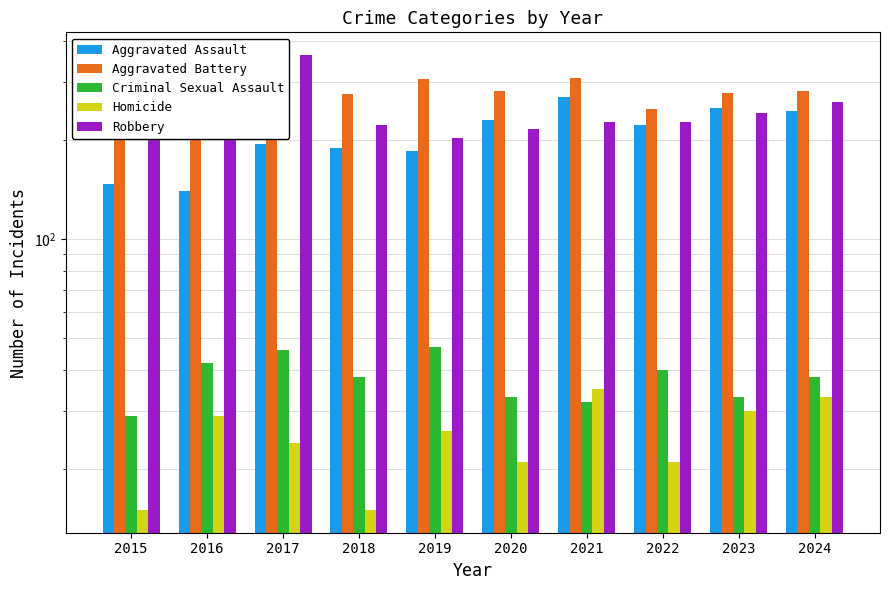

Rank the series by their maximum value, from lowest to highest.

Homicide, Criminal Sexual Assault, Aggravated Assault, Aggravated Battery, Robbery